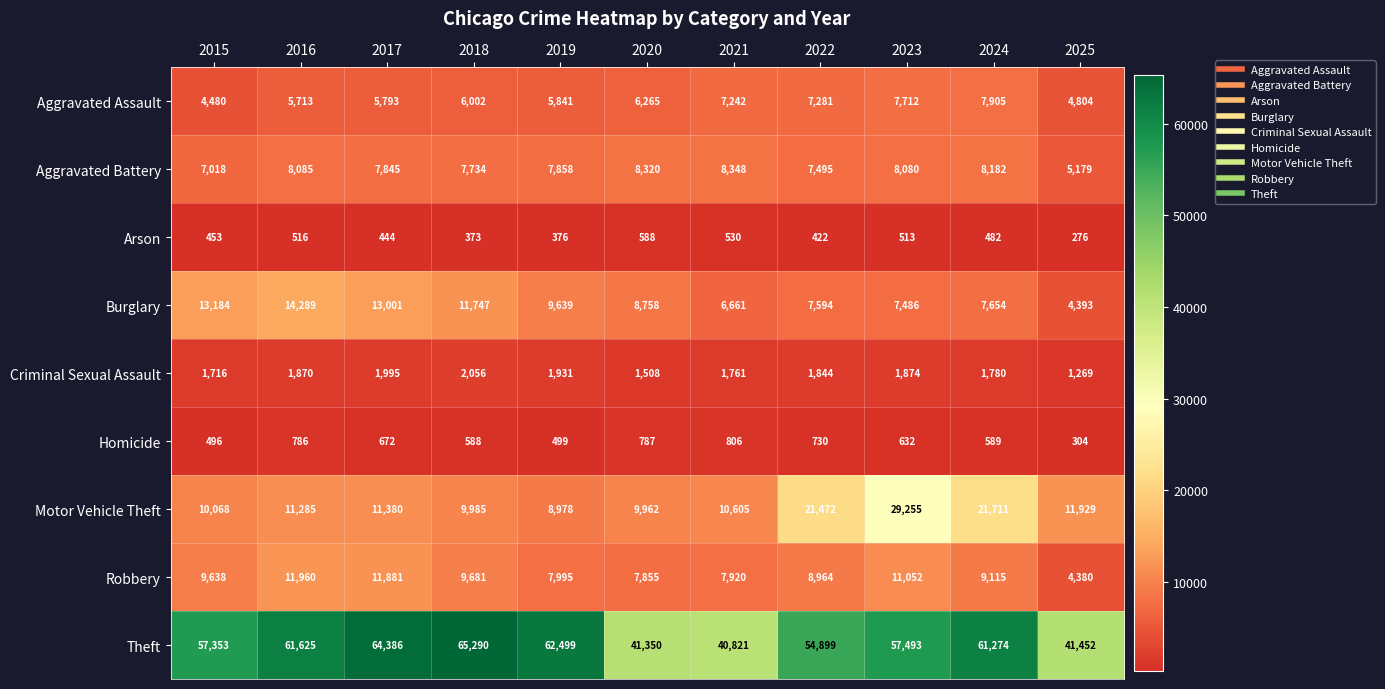

What is the difference between the maximum and minimum values in the Aggravated Battery series?

3169